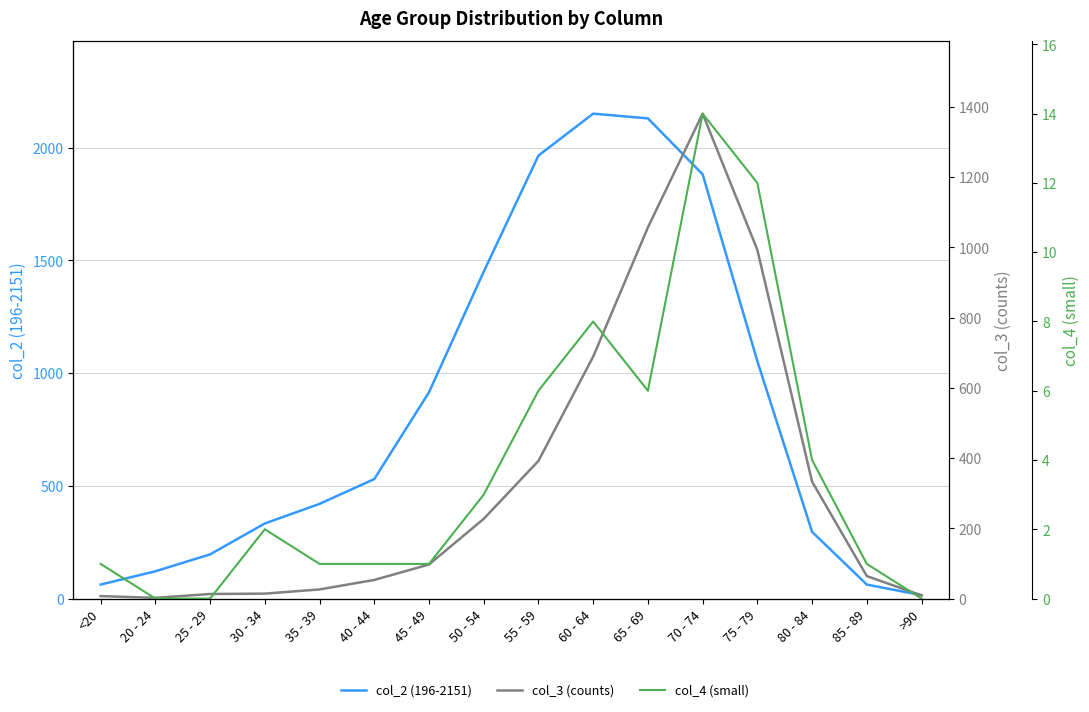

True or false: col_4 (small) and col_3 (counts) intersect in this chart.

False